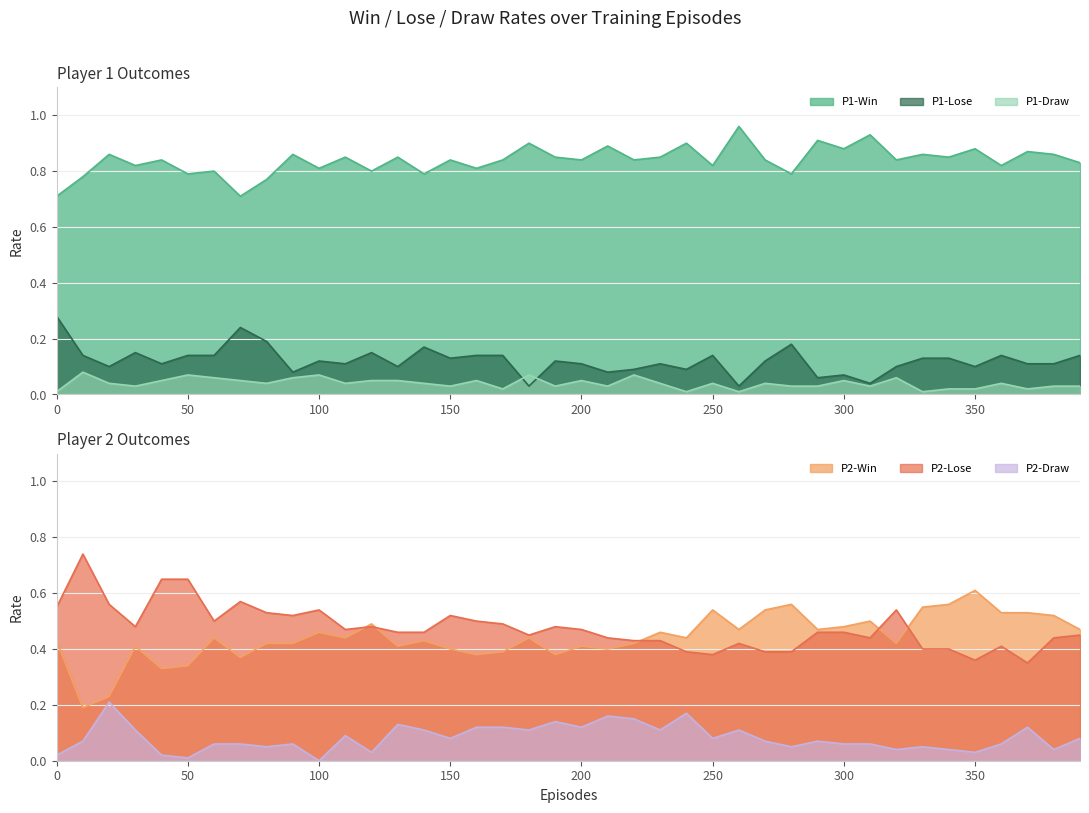

In P2-Win, how many points are higher than both neighbors (excluding endpoints)?

12